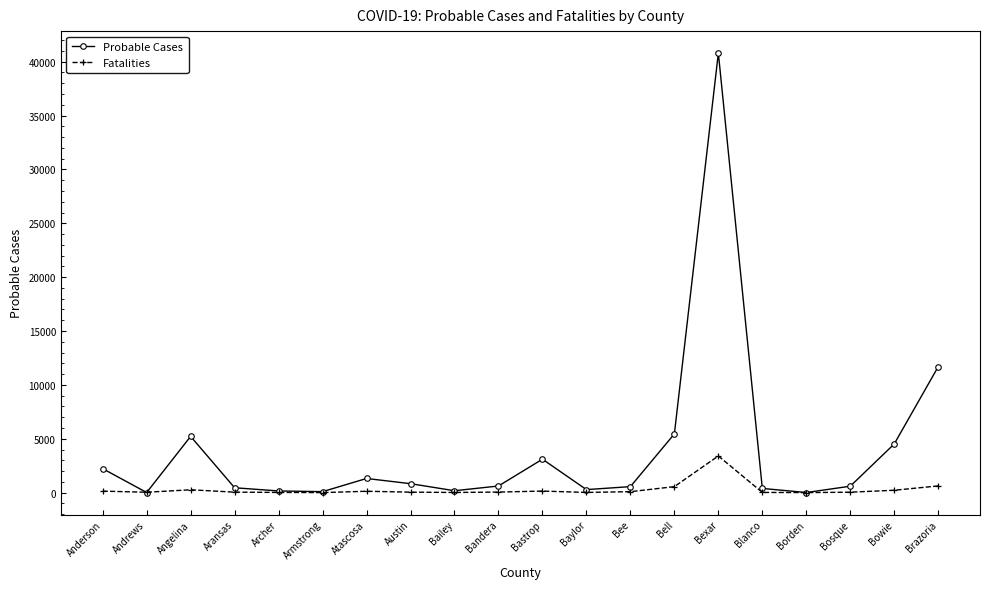

What is the label of the 12th point from the right?

Bailey